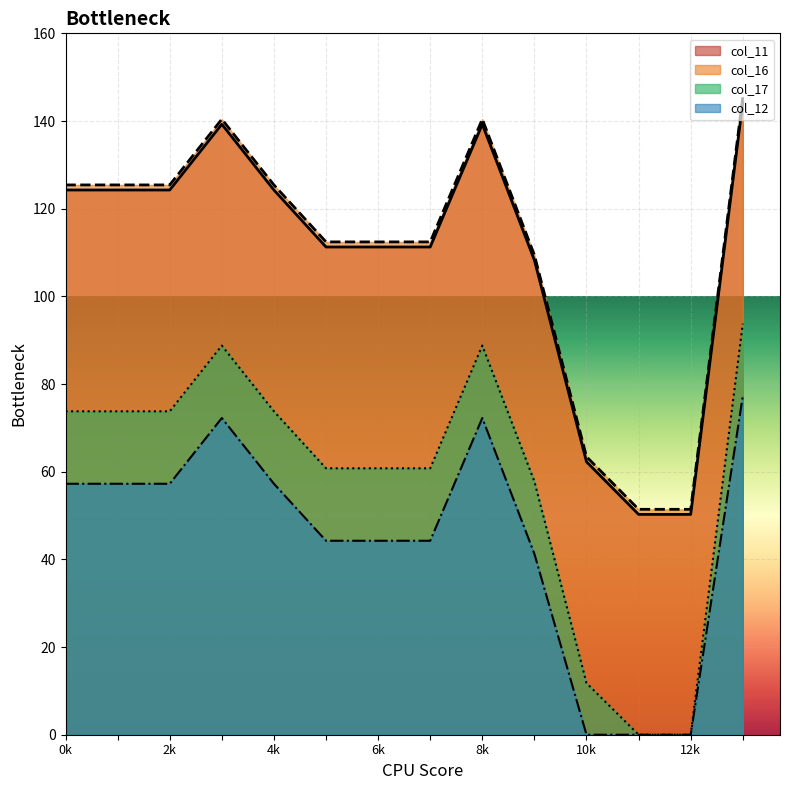

Rank the series by their maximum value, from lowest to highest.

col_12, col_17, col_16, col_11